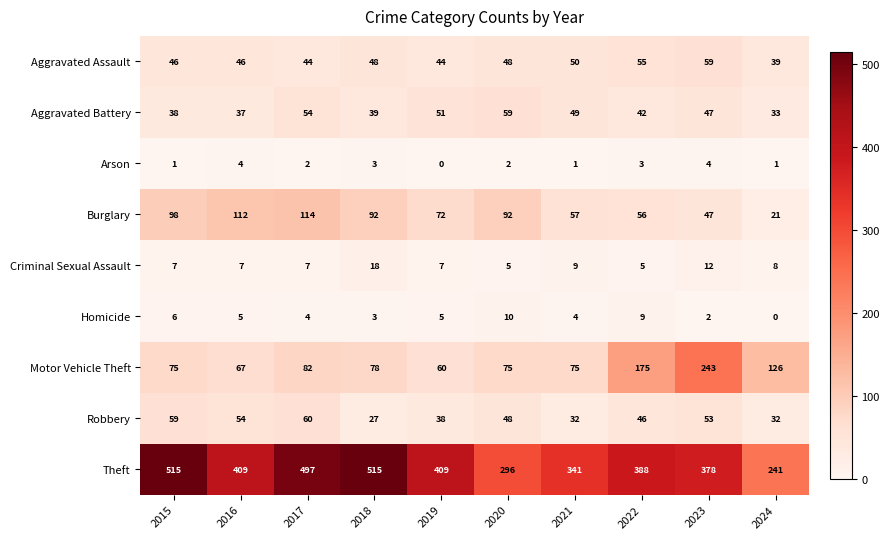

Count the Arson values in the range 1 to 3.

7